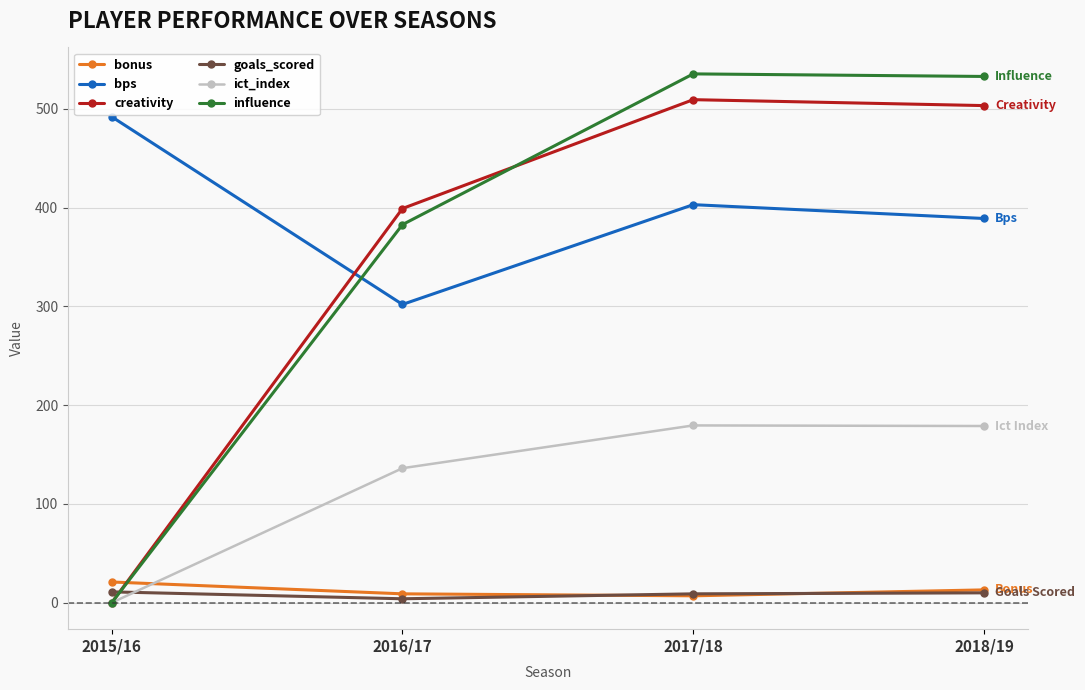

Where is influence nearest to the value 267?

2016/17